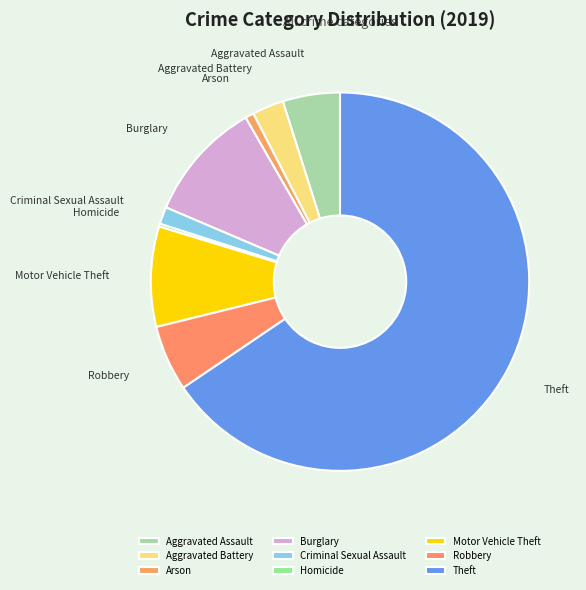

Is Theft the majority of the pie?

Yes